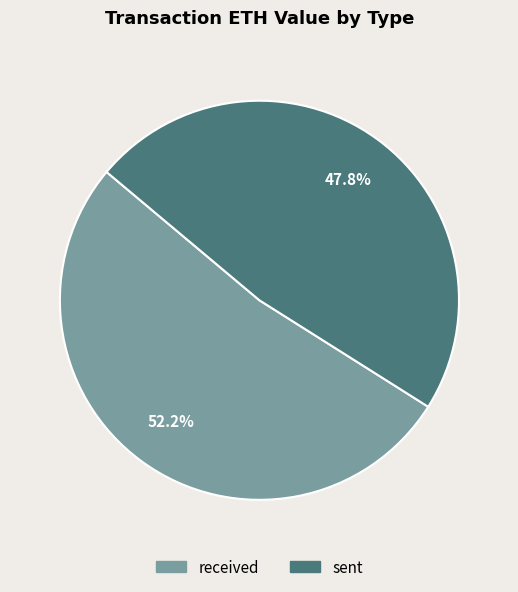

How much of the chart is everything except sent?

52.2%